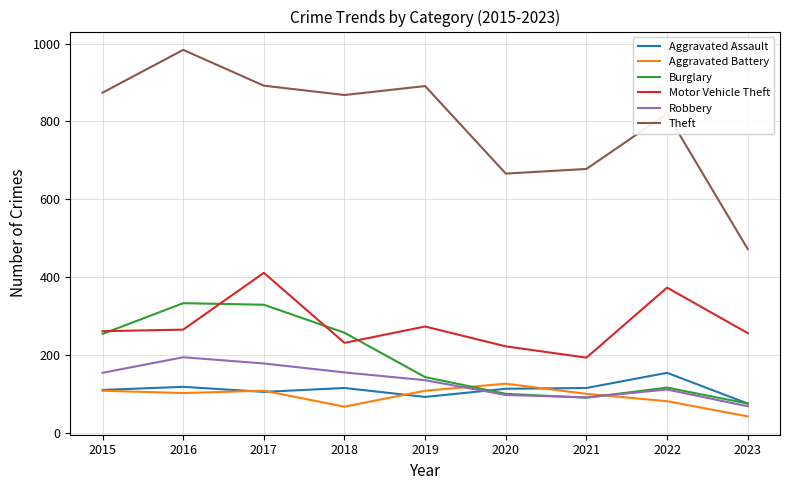

What is the sum of the Theft values at 2018 and 2017?

1760